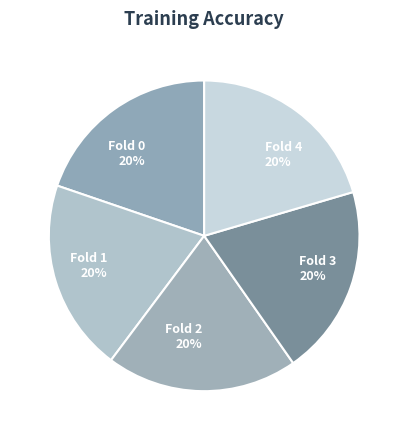

Do Fold 4 and Fold 3 together represent more than half of the pie?

No